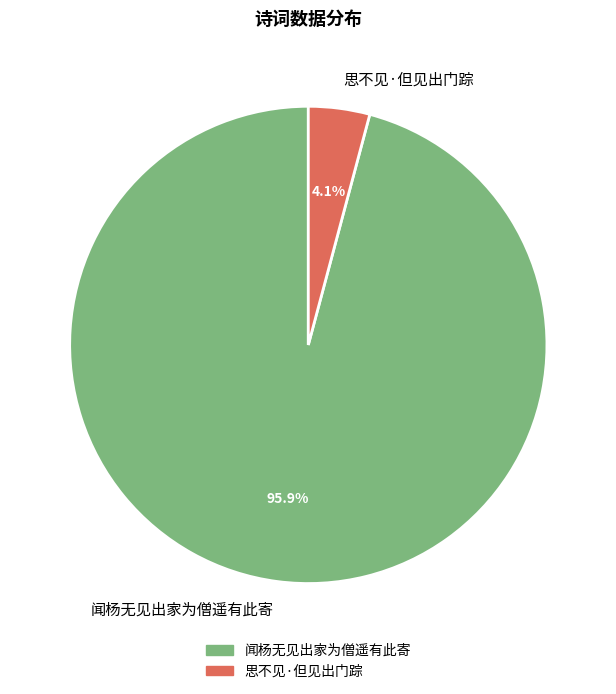

True or false: 思不见·但见出门踪 accounts for 4% of the total.

True